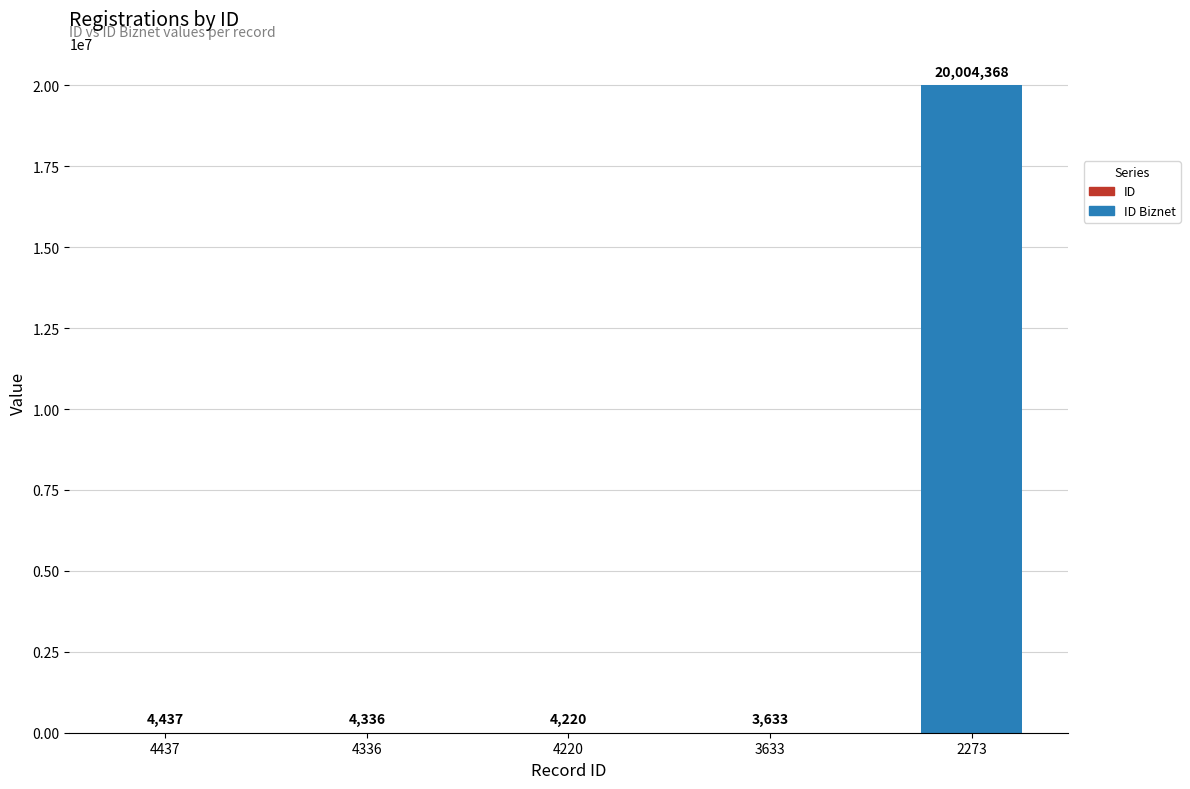

What is the total value across all series at 4437?

4437